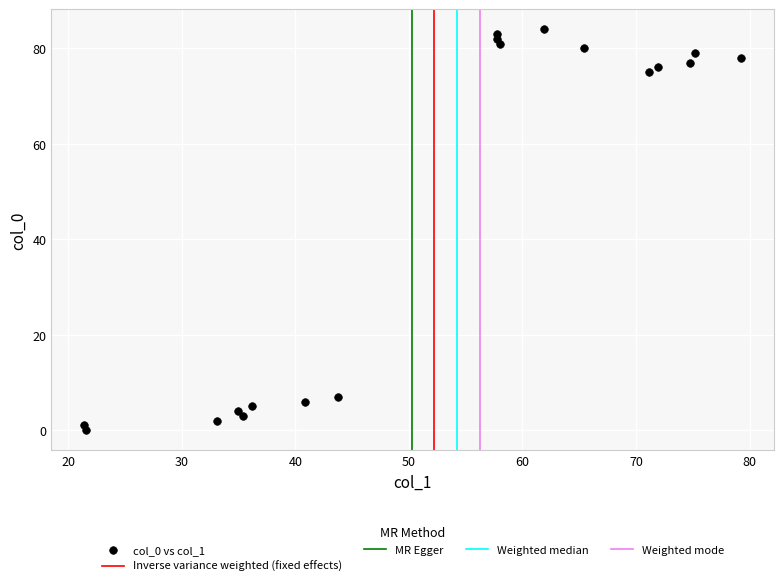

What Y value in the scatter plot is closest to 42?

75